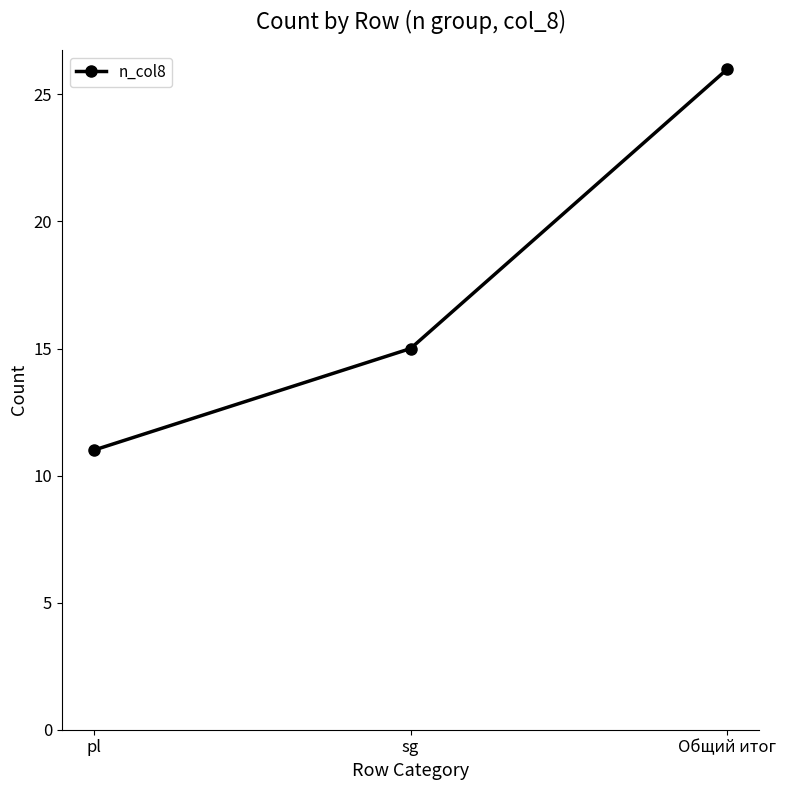

What is the ratio of the value at sg to the value at pl?

1.4